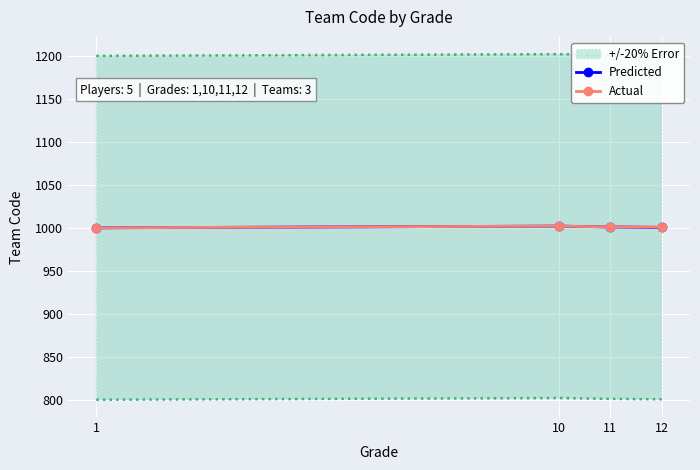

What is the difference between the maximum and minimum values in the Actual series?

2.0